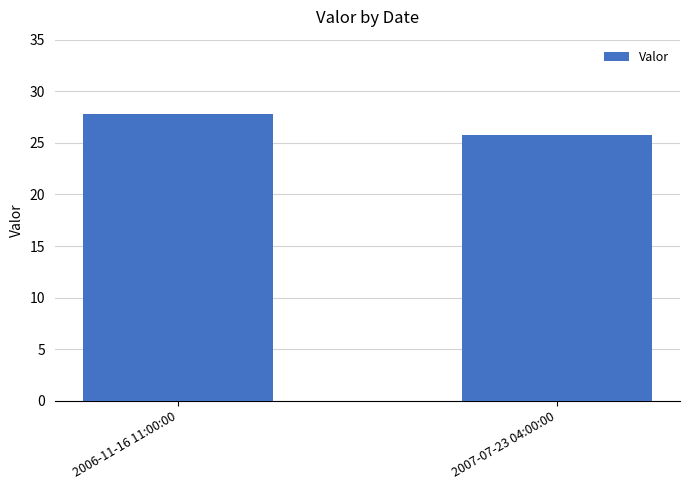

At which category does the chart reach its minimum across all series?

2007-07-23 04:00:00